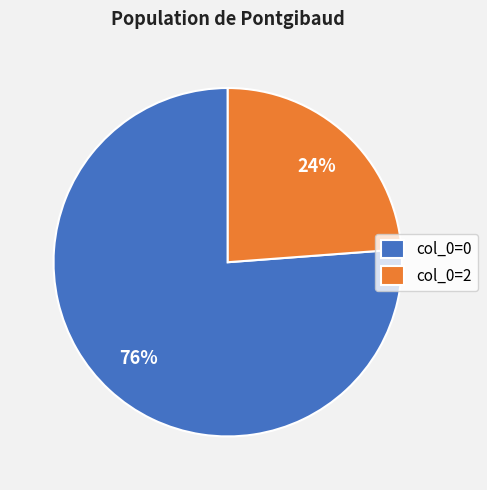

How many slices are in this pie chart?

2